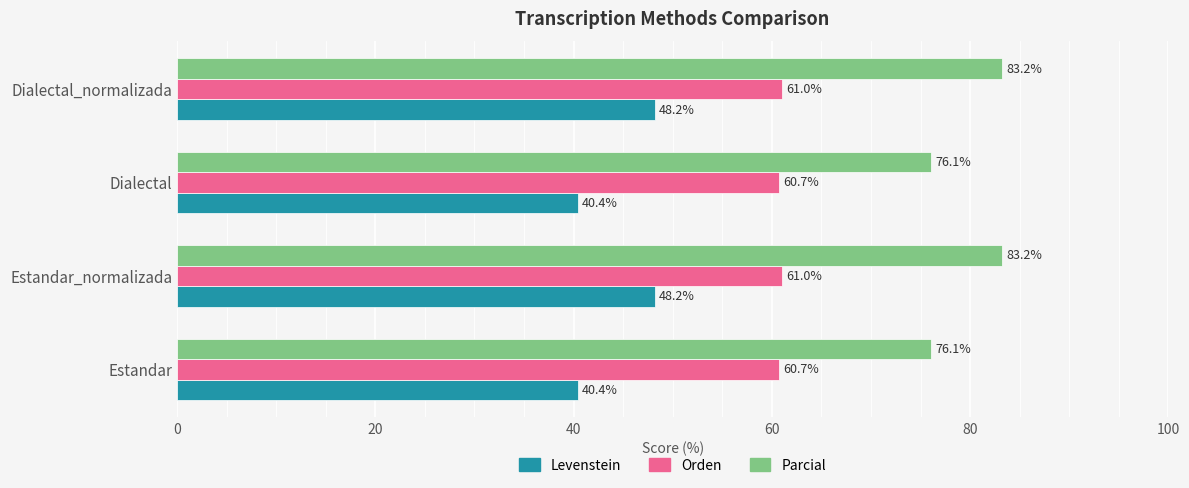

Is it true that Parcial equals 115.3 at Dialectal?

False